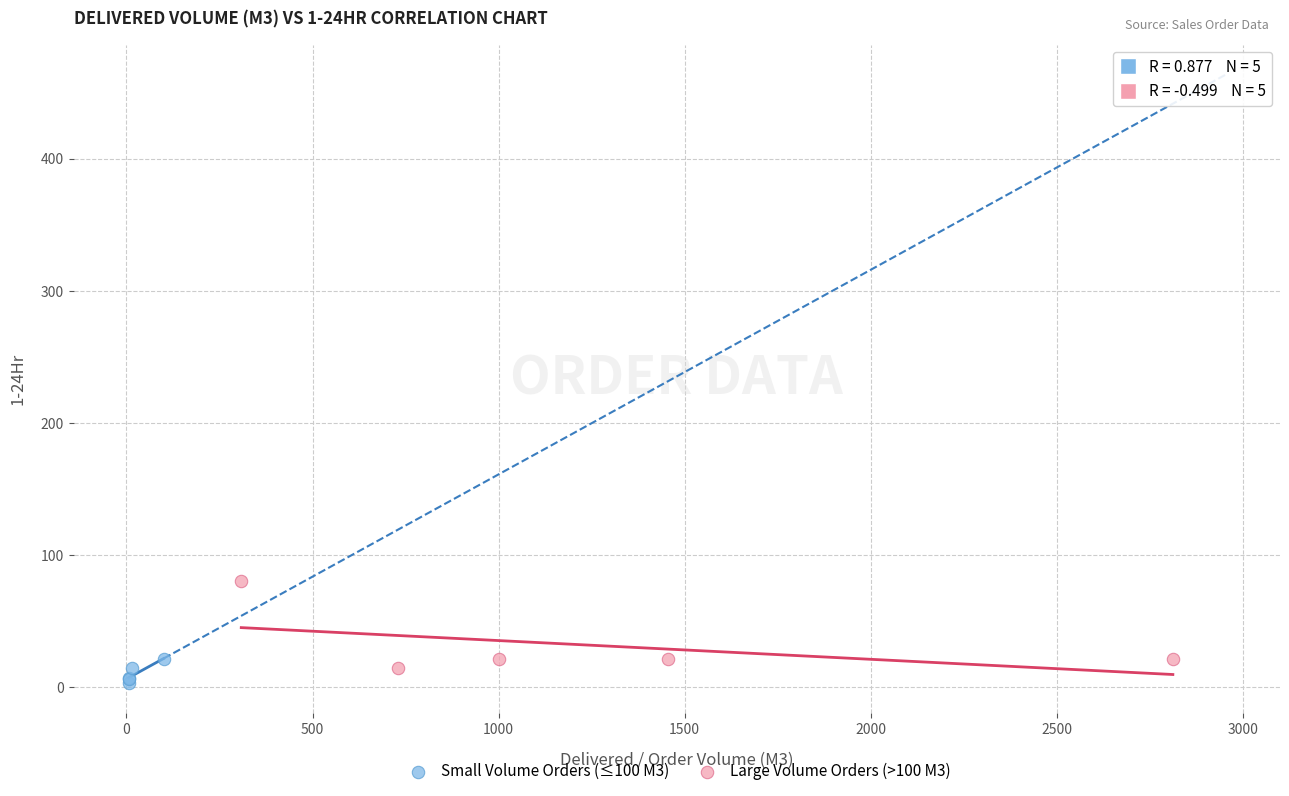

Which series has the largest Y range (max minus min)?

Large Volume Orders (>100 M3)